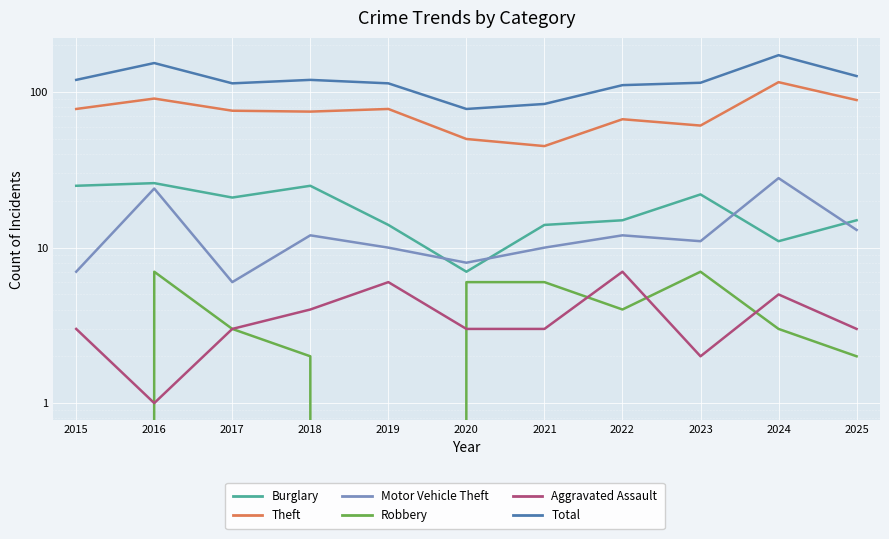

Rank the categories by Robbery value from highest to lowest.

2016, 2023, 2020, 2021, 2022, 2017, 2024, 2018, 2025, 2015, 2019